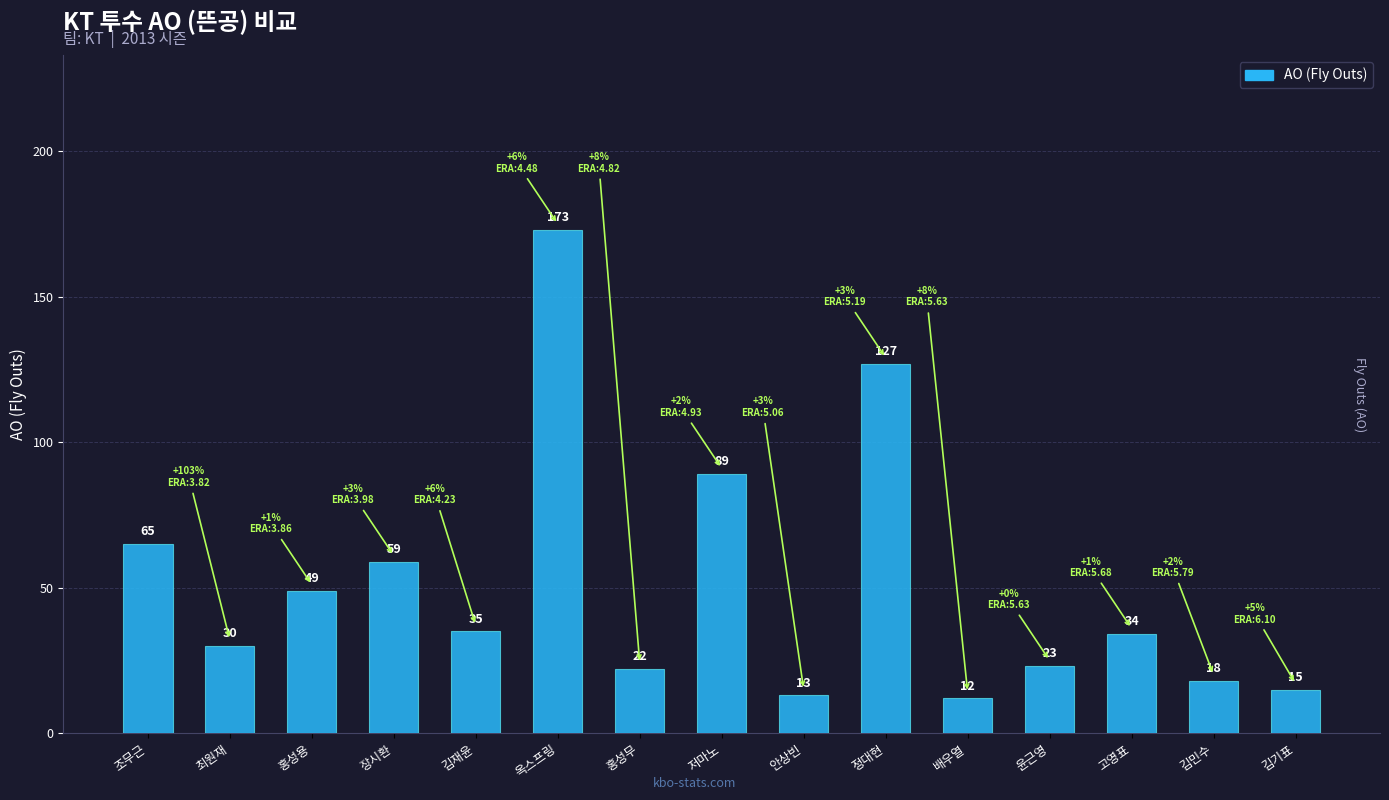

What is the greatest value displayed?

173